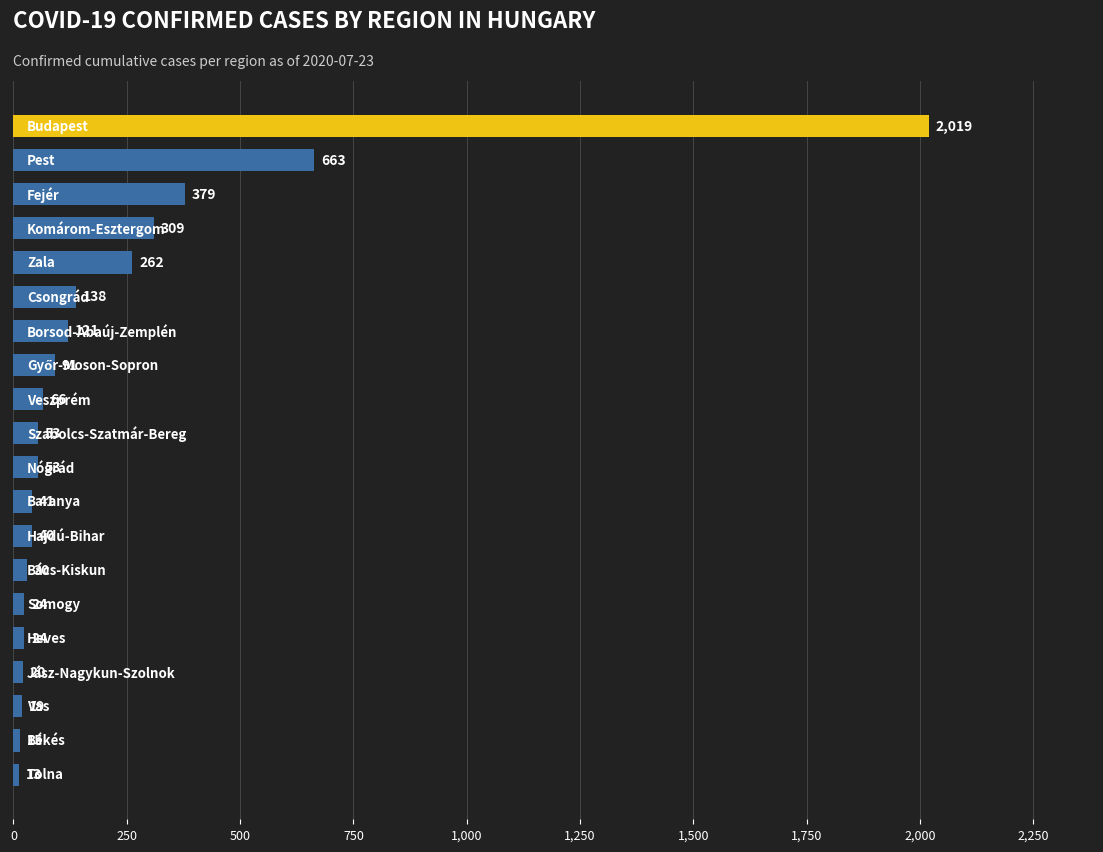

Are the bars horizontal?

Yes